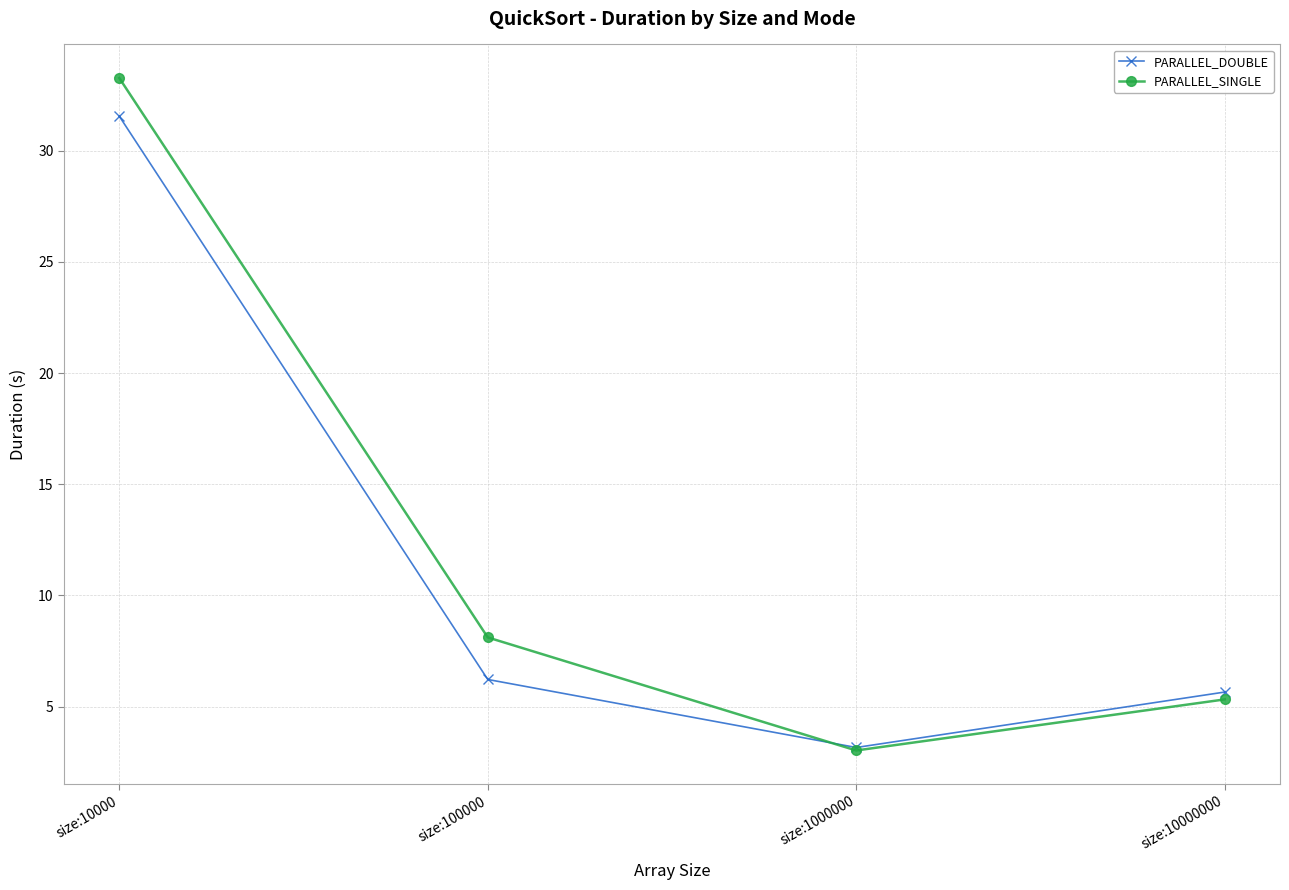

What is the difference between the maximum and minimum values in the PARALLEL_DOUBLE series?

28.4